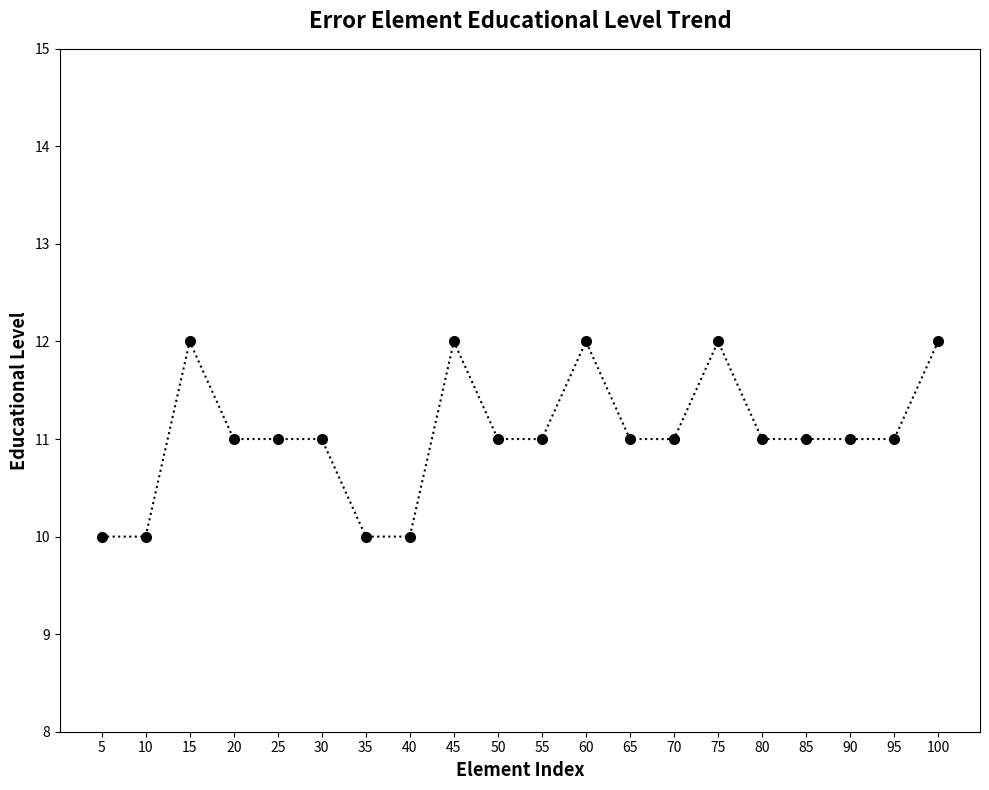

What is the difference between the maximum and minimum values?

2